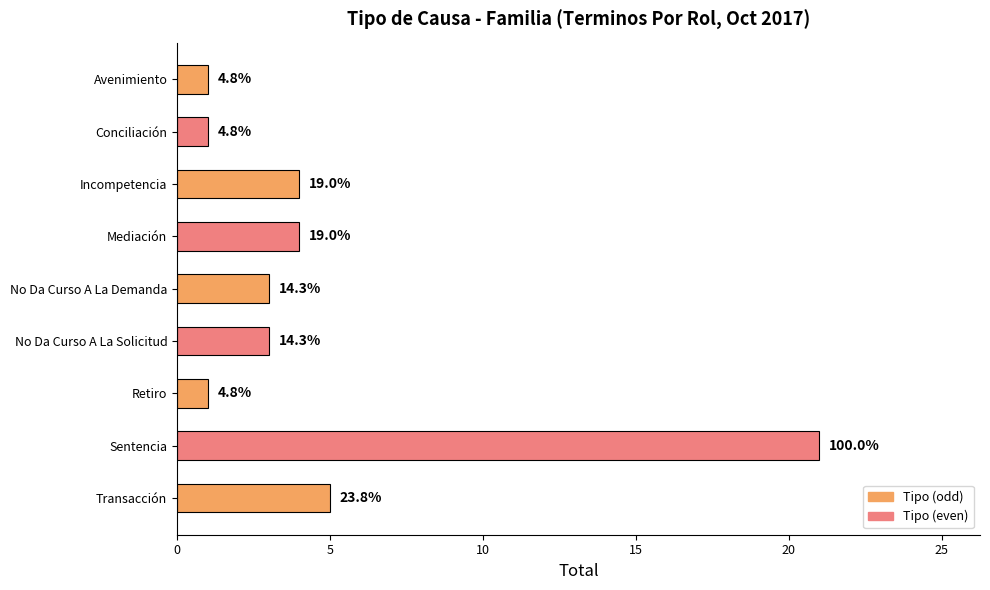

How many bars are there in total?

9